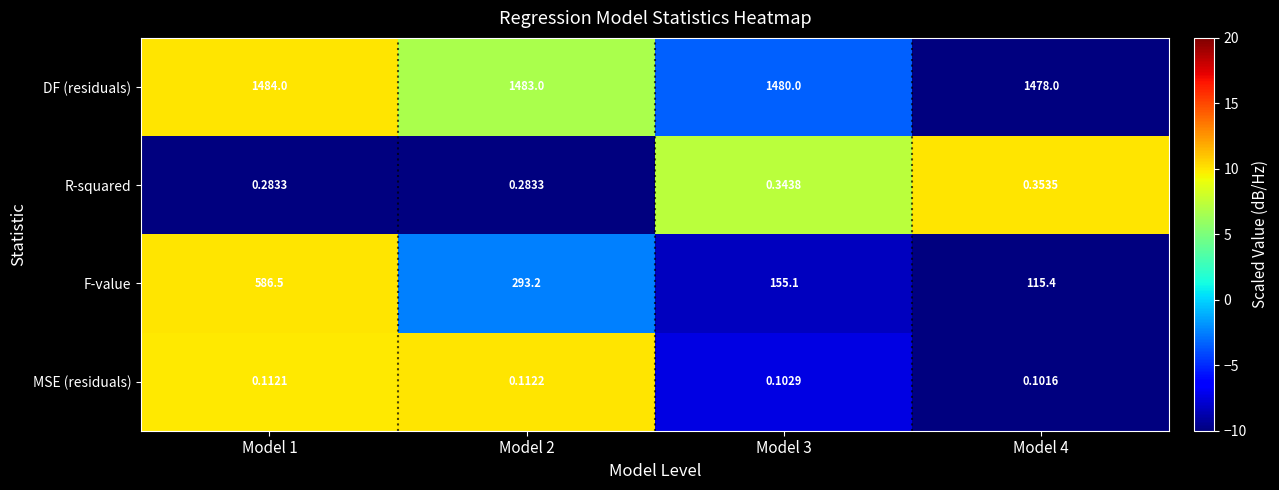

Which series has the widest spread of values?

F-value